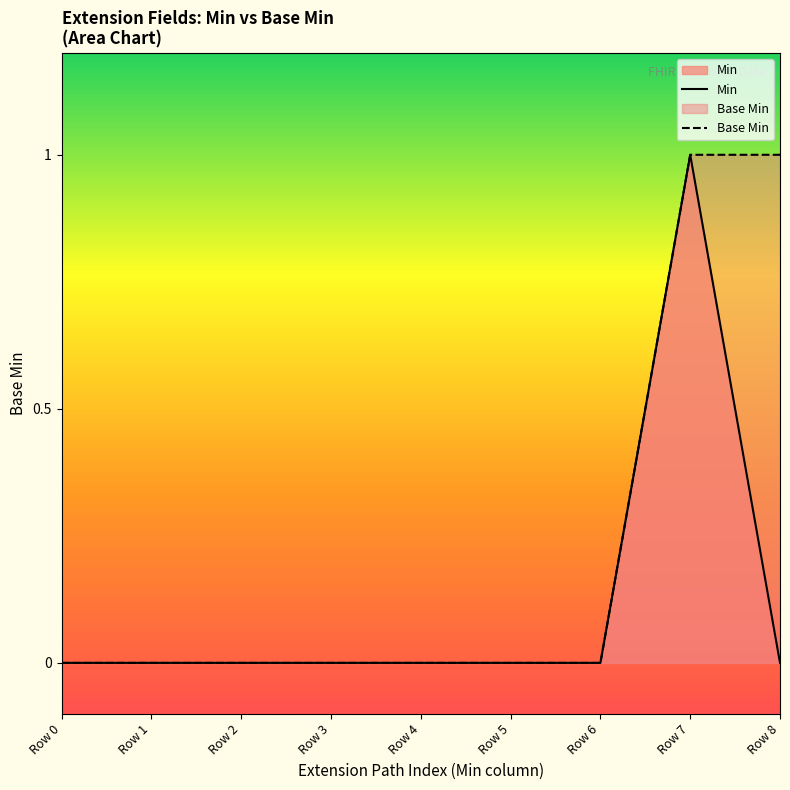

Does the chart display data point markers on the line(s)?

No